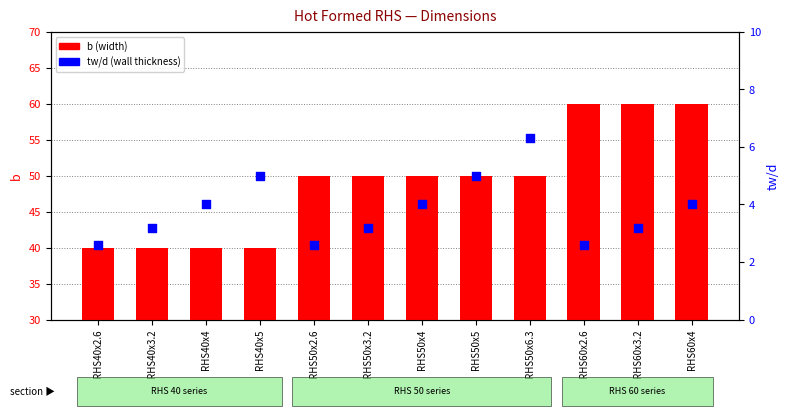

Which series has the largest total across all categories?

b